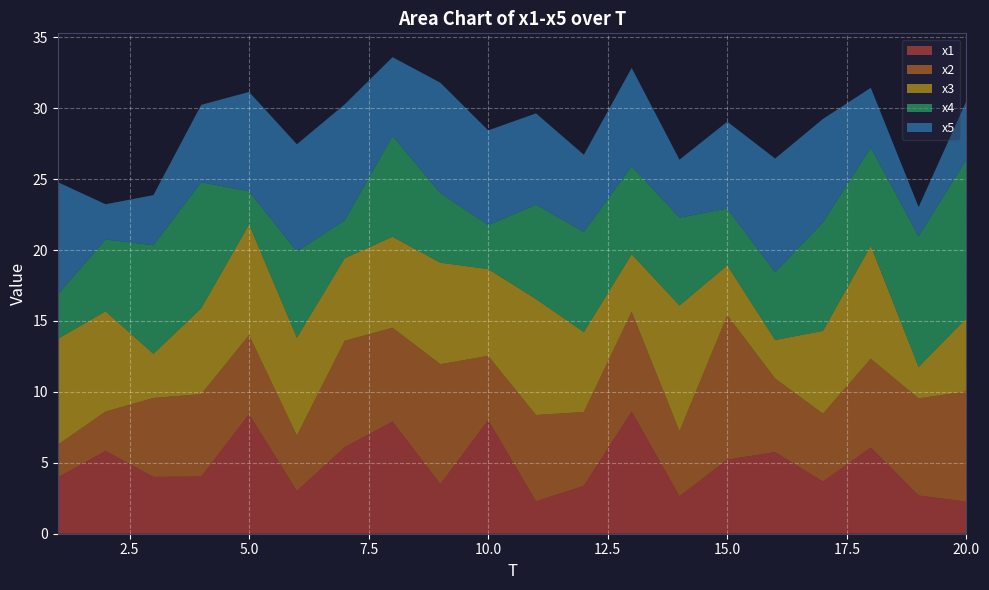

Reading left to right, what are all the values shown in this chart?

x1: 1=4.0	2=5.8	3=4.0	4=4.0	5=8.4	6=3.0	7=6.1	8=7.9	9=3.5	10=8.0	11=2.3	12=3.4	13=8.6	14=2.6	15=5.2	16=5.8	17=3.7	18=6.1	19=2.7	20=2.3
x2: 1=2.3	2=2.8	3=5.6	4=5.8	5=5.6	6=3.9	7=7.5	8=6.6	9=8.5	10=4.5	11=6.1	12=5.2	13=7.0	14=4.6	15=10.2	16=5.2	17=4.8	18=6.3	19=6.8	20=7.8
x3: 1=7.5	2=7.1	3=3.1	4=6.1	5=7.8	6=6.9	7=5.8	8=6.4	9=7.2	10=6.1	11=8.2	12=5.6	13=4.1	14=8.9	15=3.5	16=2.7	17=5.8	18=8.0	19=2.2	20=5.2
x4: 1=3.1	2=5.1	3=7.7	4=8.9	5=2.3	6=6.1	7=2.7	8=7.1	9=4.9	10=3.1	11=6.6	12=7.1	13=6.2	14=6.2	15=4.0	16=4.8	17=7.7	18=6.9	19=9.2	20=11.2
x5: 1=7.9	2=2.5	3=3.5	4=5.5	5=7.0	6=7.6	7=8.2	8=5.6	9=7.8	10=6.7	11=6.4	12=5.4	13=6.9	14=4.1	15=6.1	16=8.0	17=7.3	18=4.2	19=2.1	20=4.1